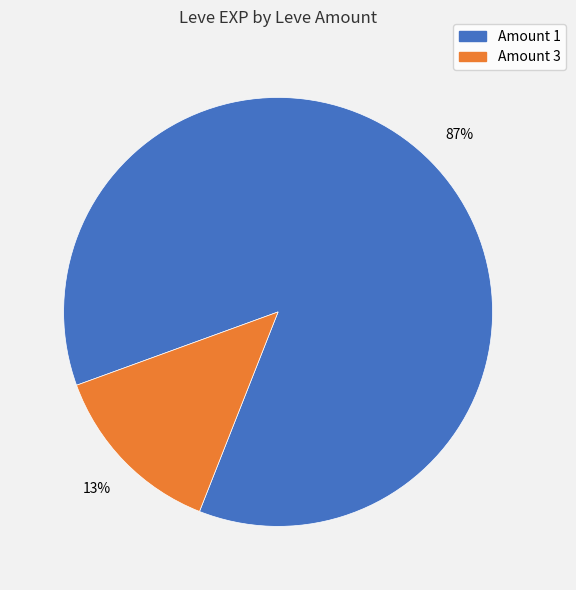

Is there any slice that represents more than half of the pie?

Yes